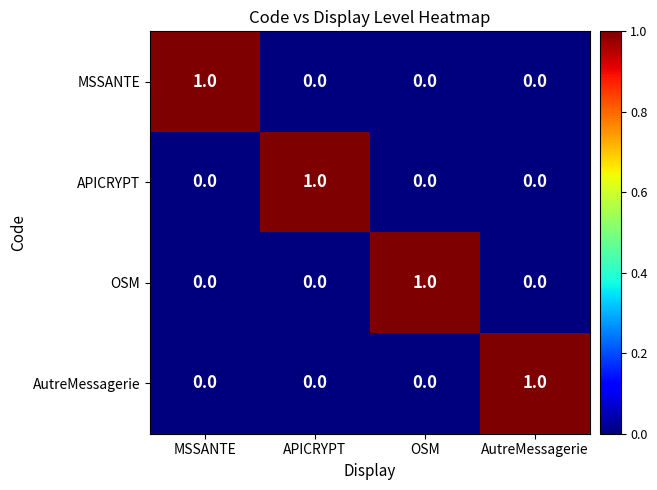

Reading left to right, extract all data points from this chart.

MSSANTE: MSSANTE=1	APICRYPT=0	OSM=0	AutreMessagerie=0
APICRYPT: MSSANTE=0	APICRYPT=1	OSM=0	AutreMessagerie=0
OSM: MSSANTE=0	APICRYPT=0	OSM=1	AutreMessagerie=0
AutreMessagerie: MSSANTE=0	APICRYPT=0	OSM=0	AutreMessagerie=1